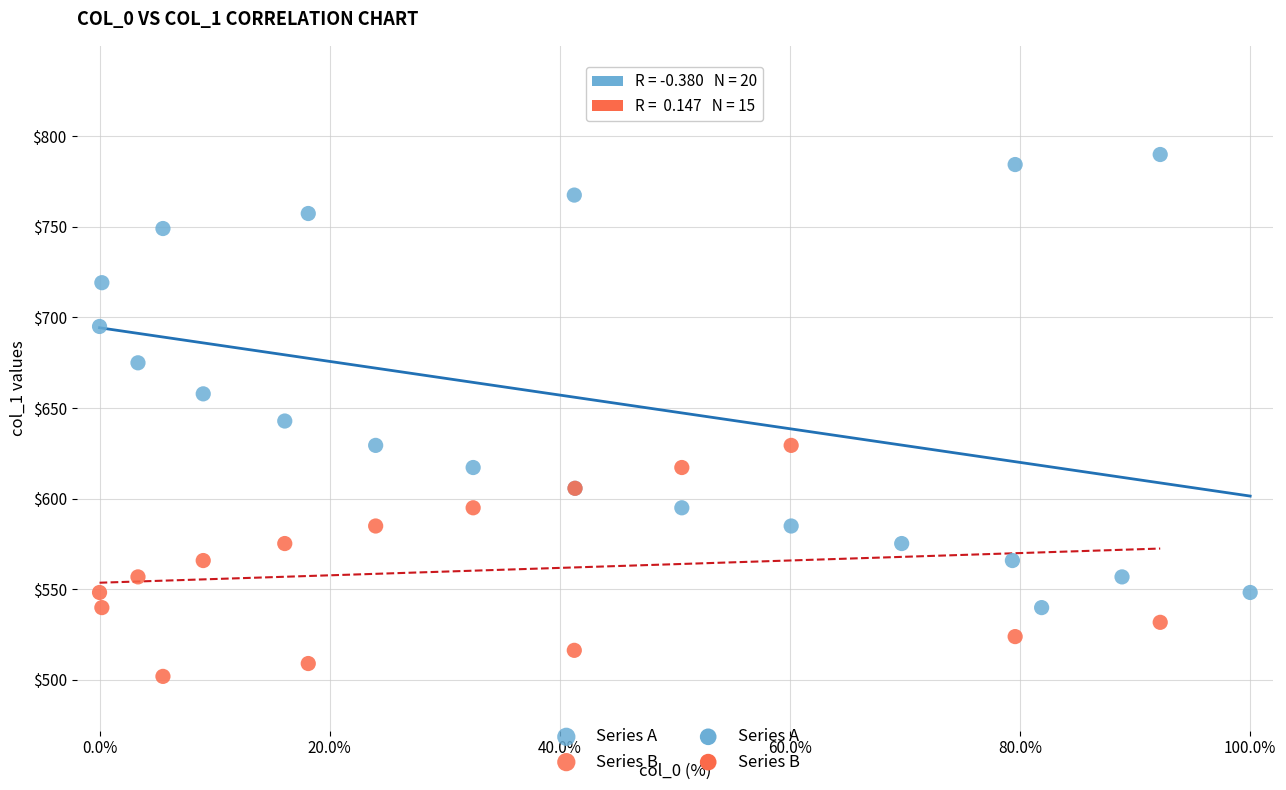

Which series contains the lowest Y value?

Series B